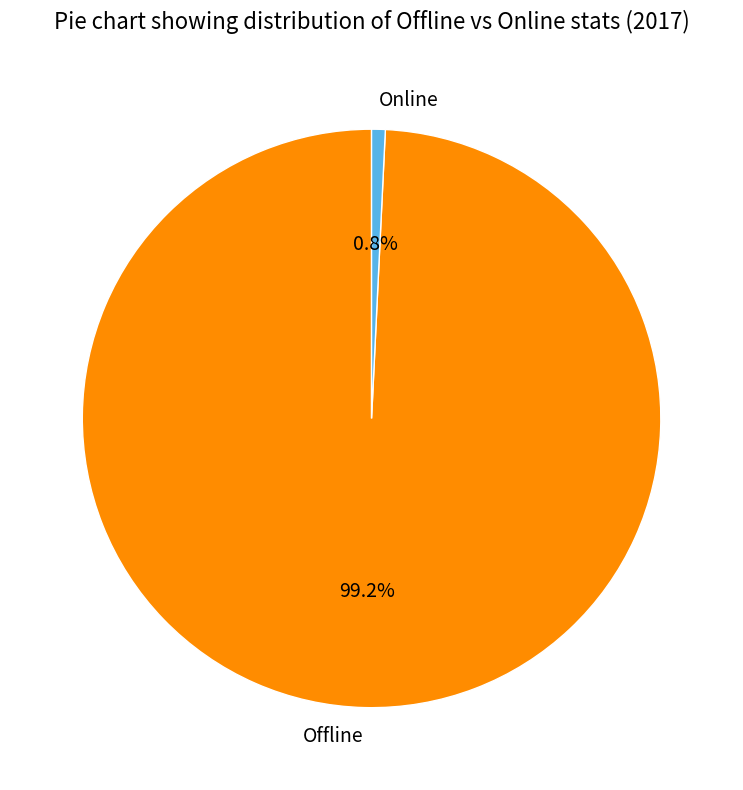

What percentage is the Offline slice, to the nearest percent?

99%